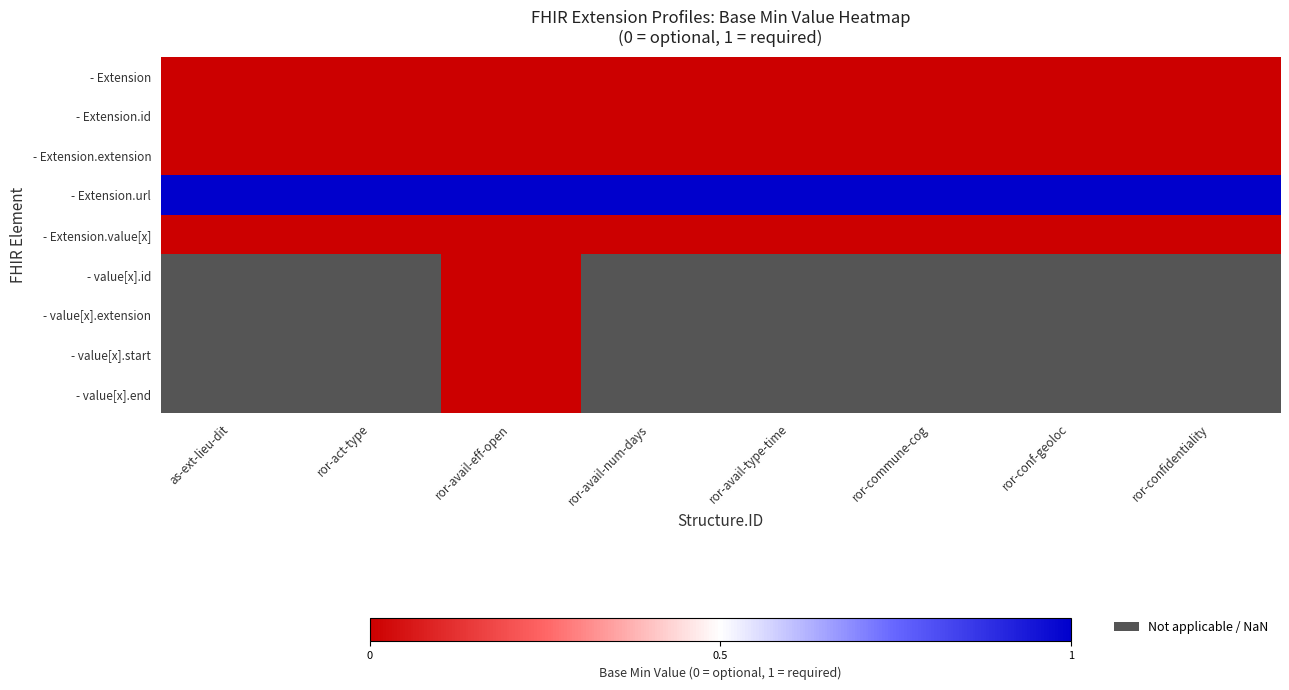

Which series has the widest spread of values?

- Extension